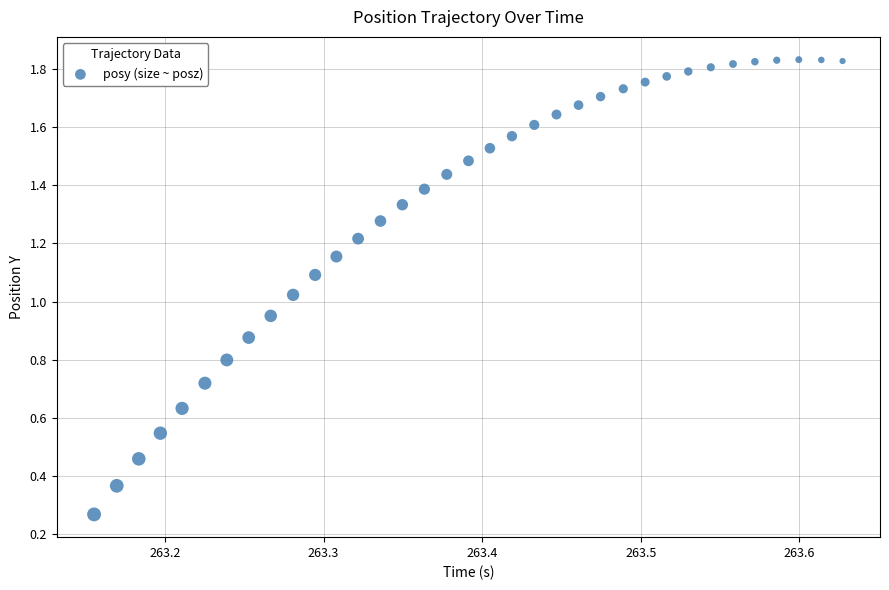

Count the number of points in this scatter plot.

35